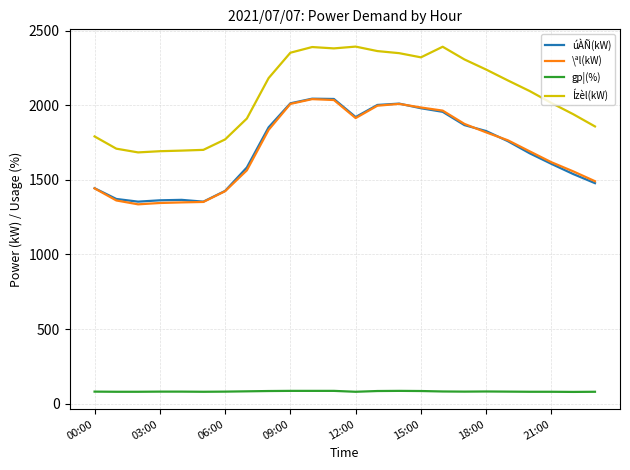

What is the minimum value for \ªl(kW)?

1336